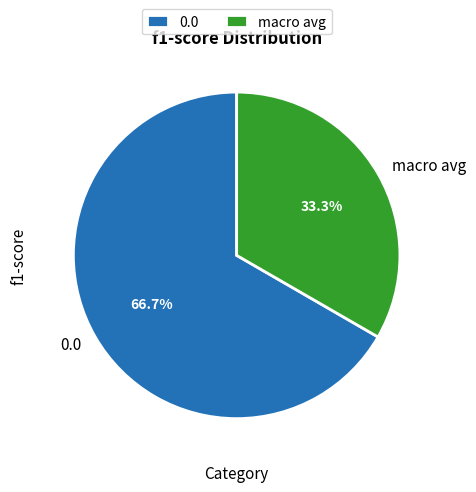

How many segments does this pie chart have?

2